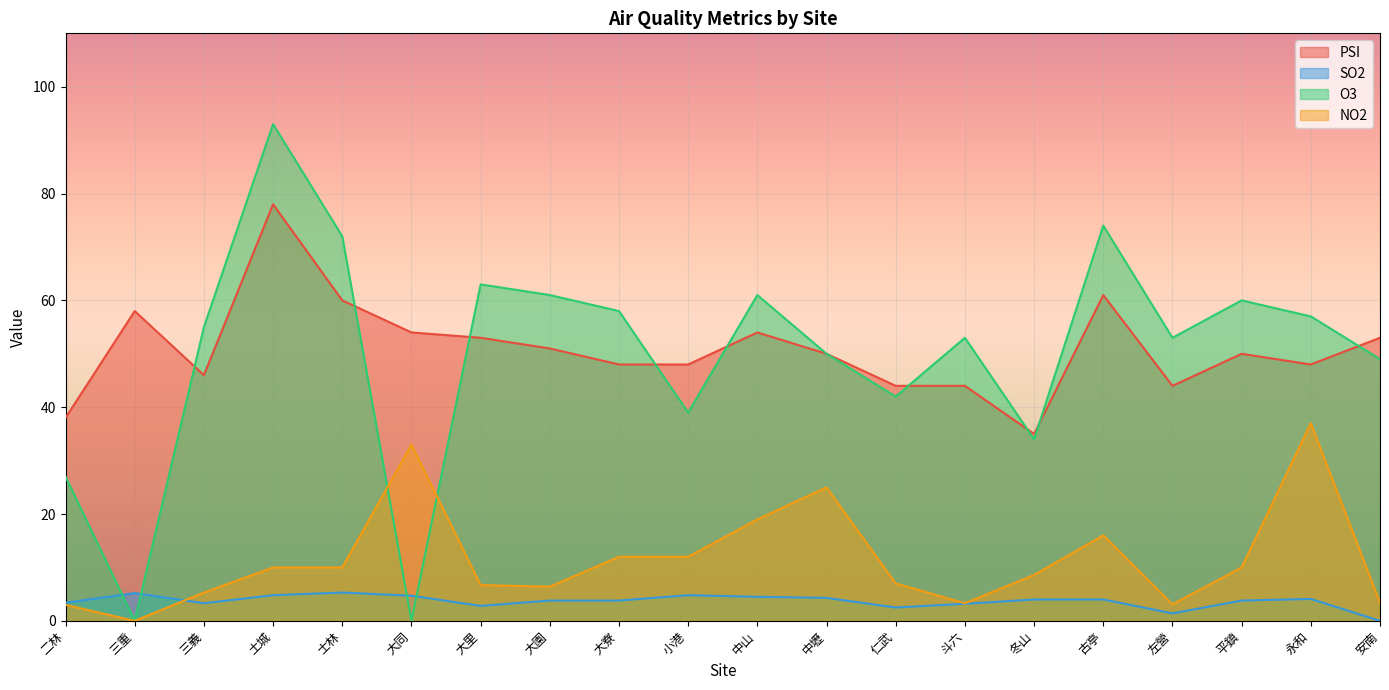

After their last crossing, which series has the higher values: O3 or NO2?

O3